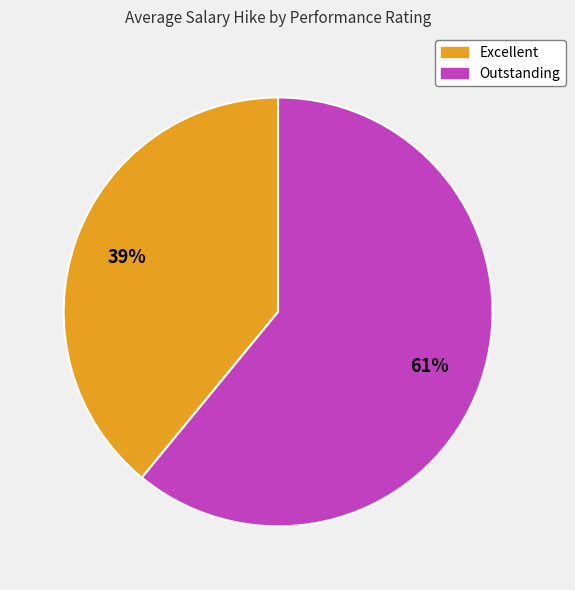

The Excellent slice represents 33% of the pie. True or false?

False